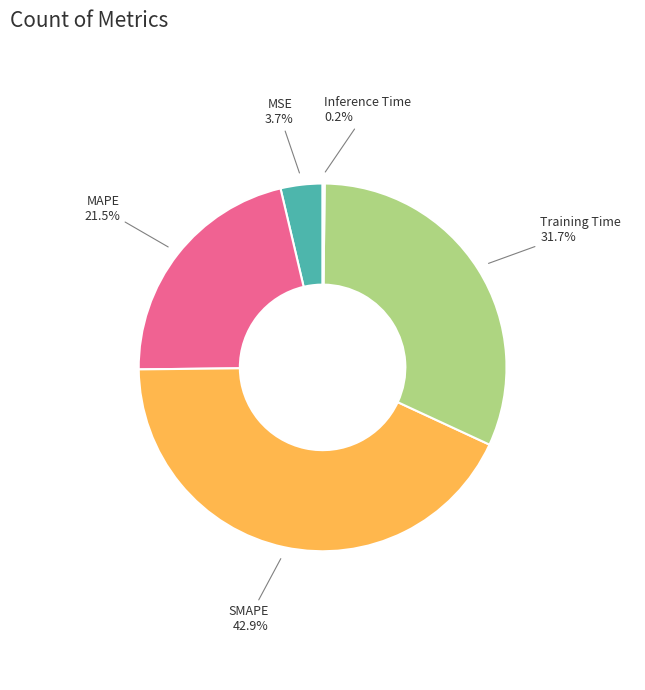

Does any single category account for the majority?

No